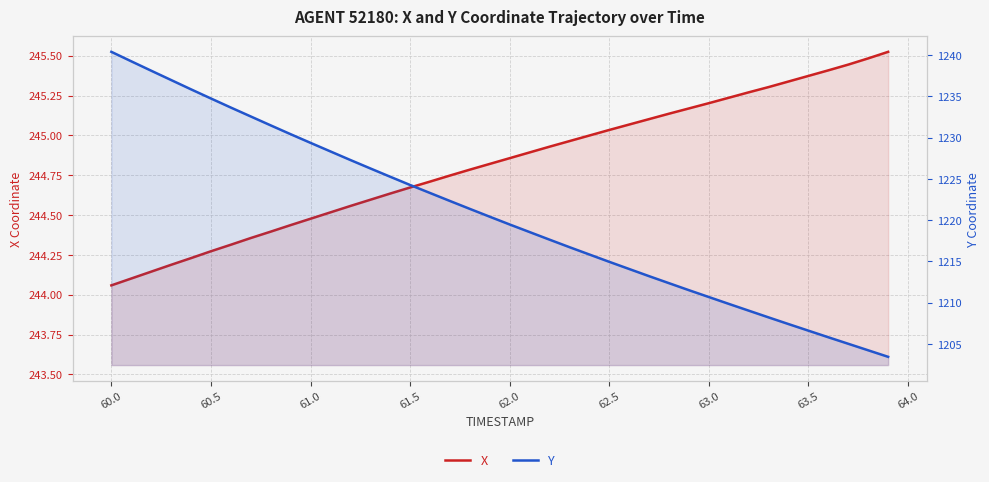

Count the number of data series in this chart.

2